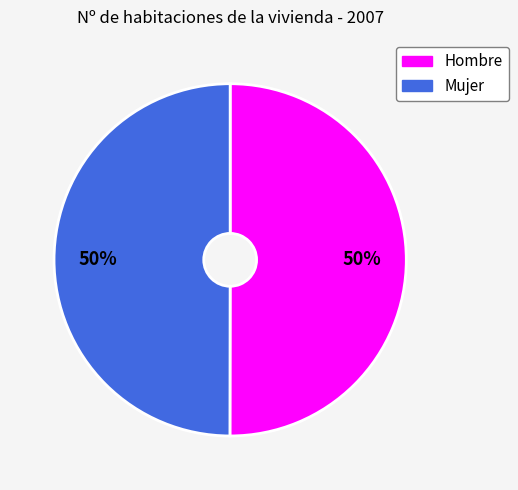

Count the number of slices in the pie.

2